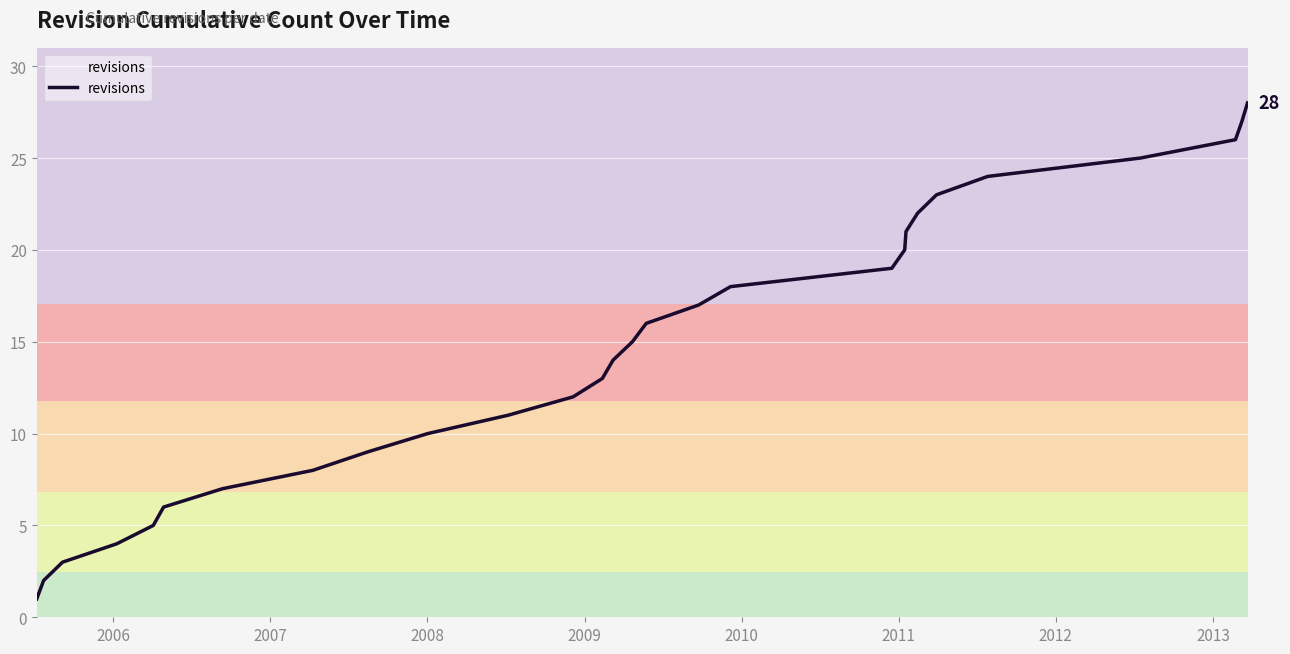

What is the maximum value shown in the chart?

28